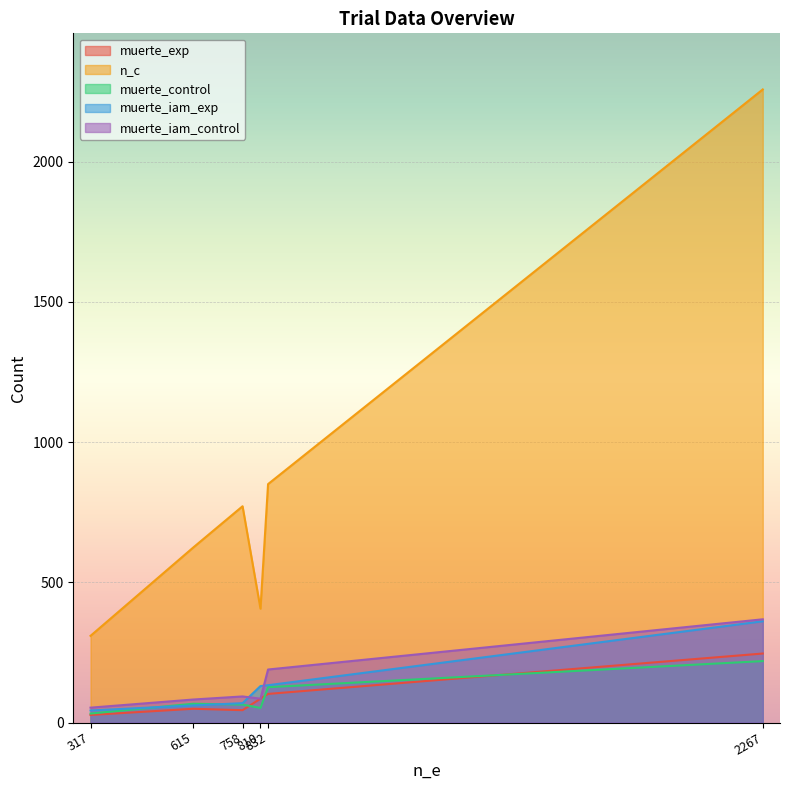

True or false: n_c and muerte_iam_control intersect in this chart.

False